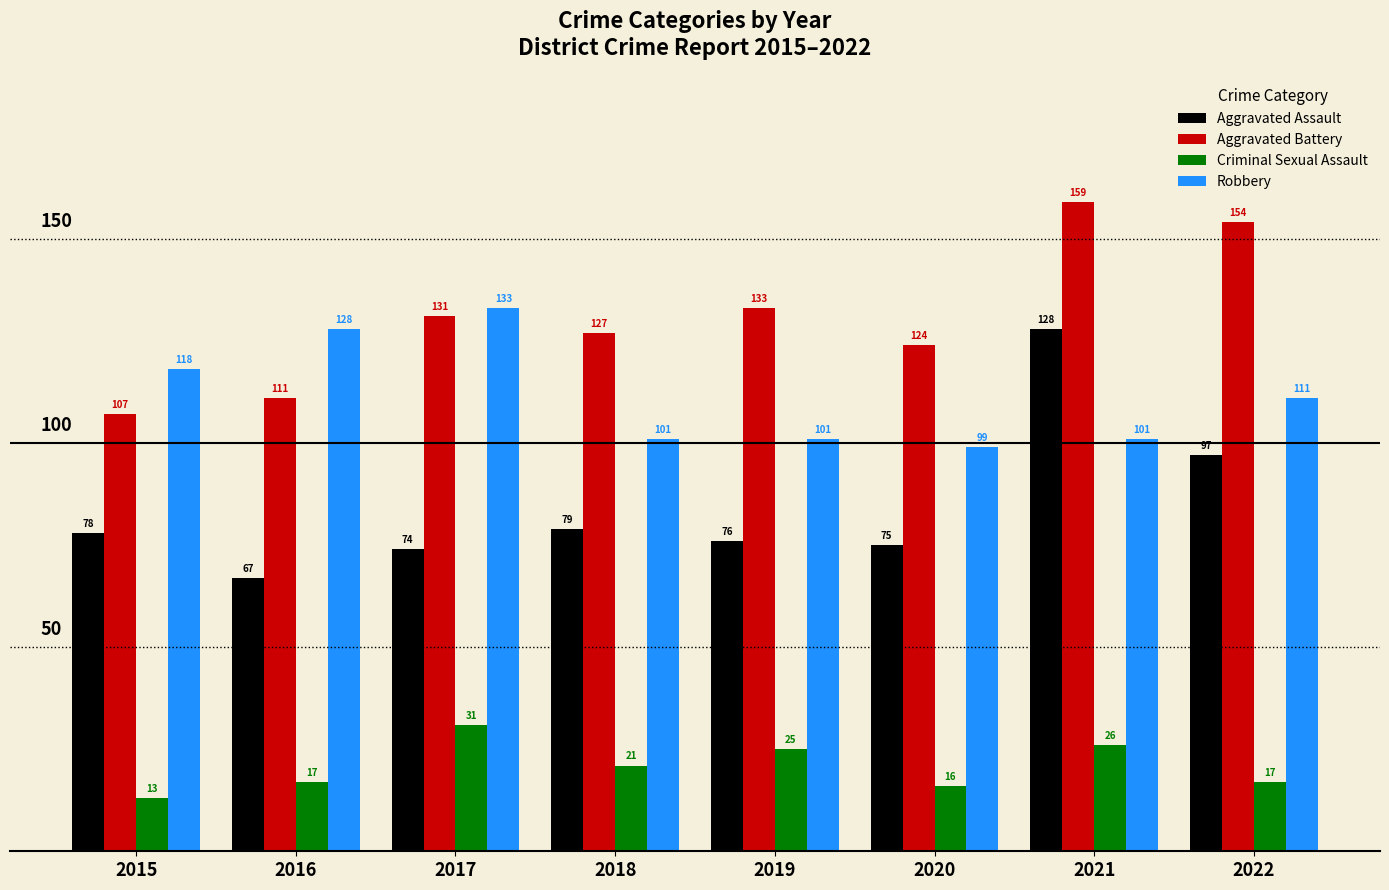

Between 2020 and 2022, which series saw the biggest shift?

Aggravated Battery